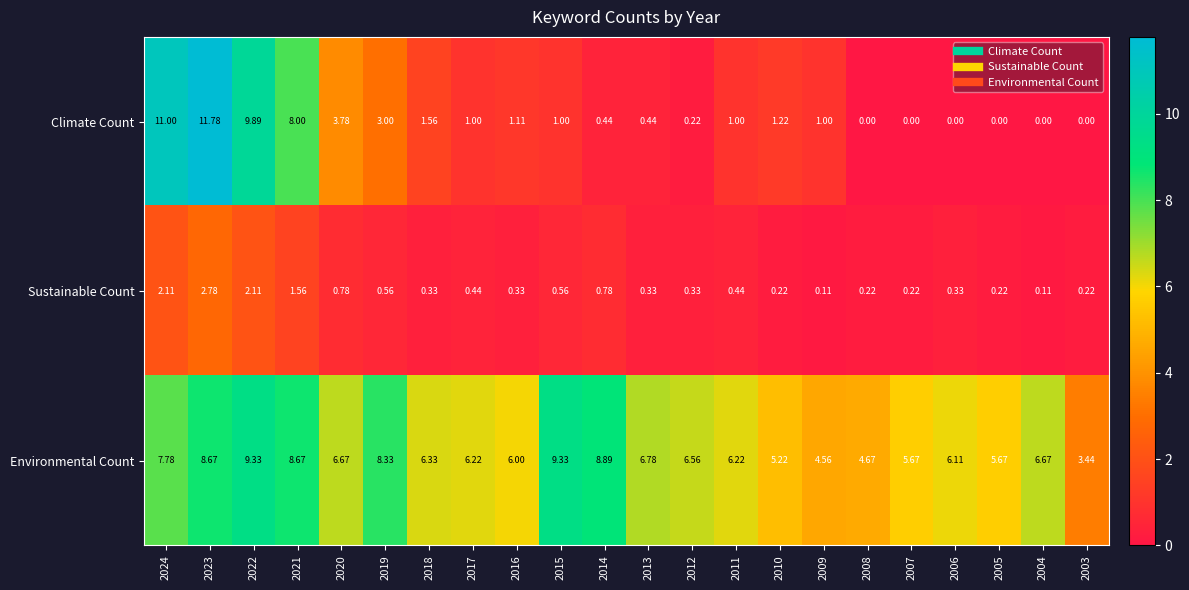

Which series has the largest range (max minus min)?

Climate Count